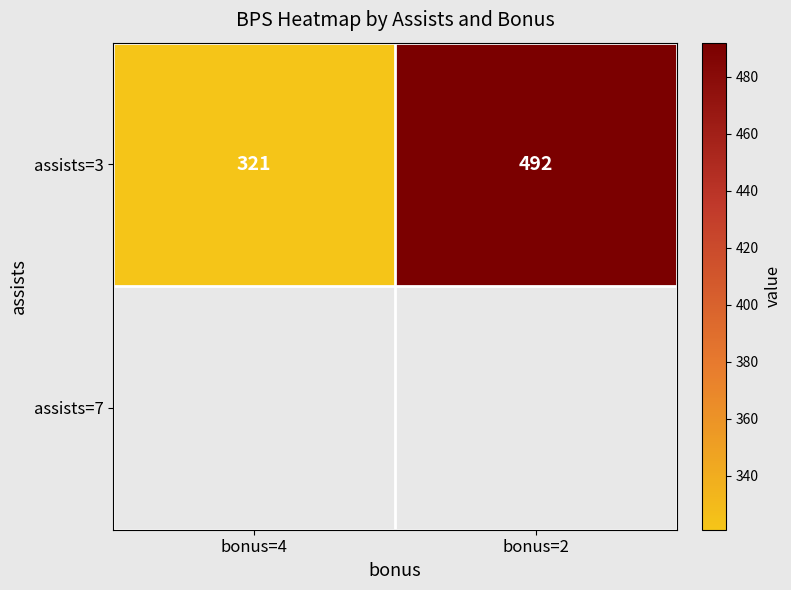

Rank the categories by value from lowest to highest.

bonus=4, bonus=2